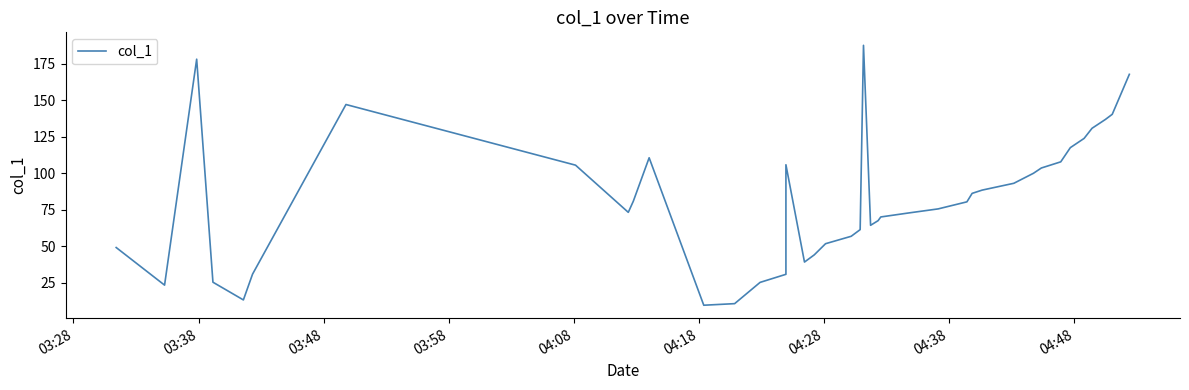

How many points are higher than both their immediate neighbors (excluding endpoints)?

5